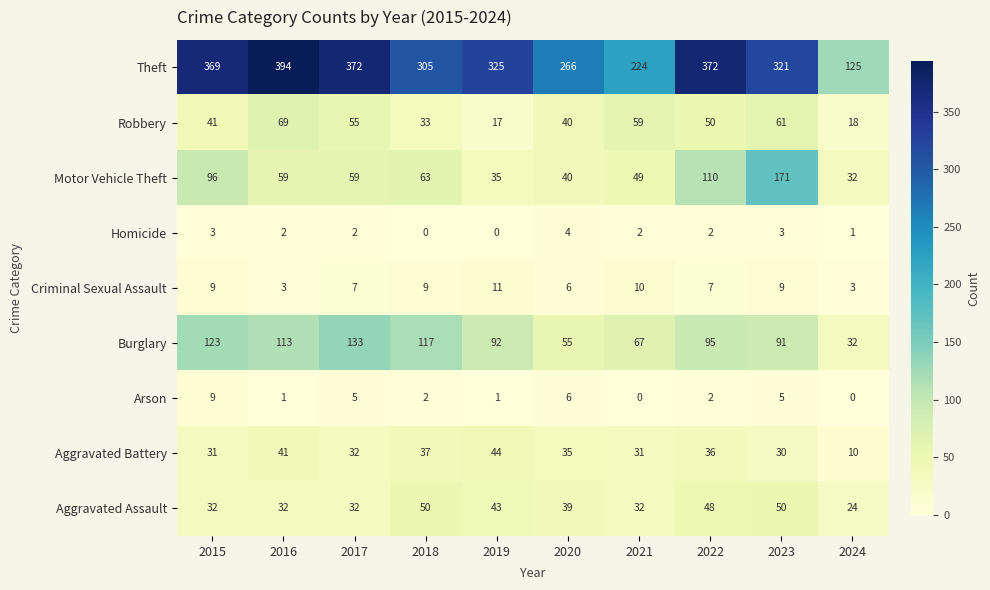

What is the approximate value of Robbery at 2021, to the nearest 5?

60